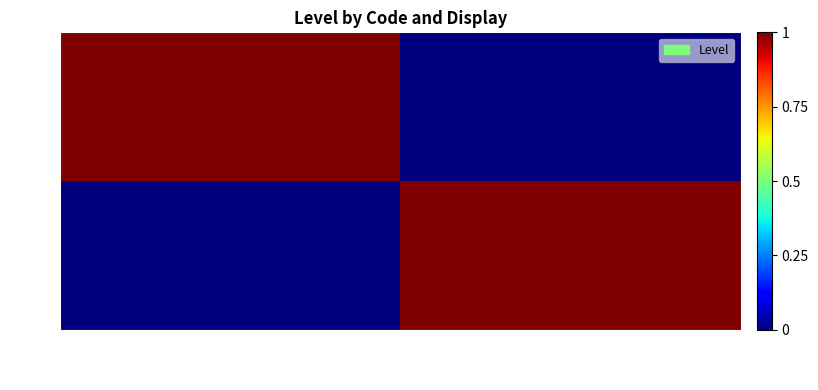

Which series has the largest range (max minus min)?

01